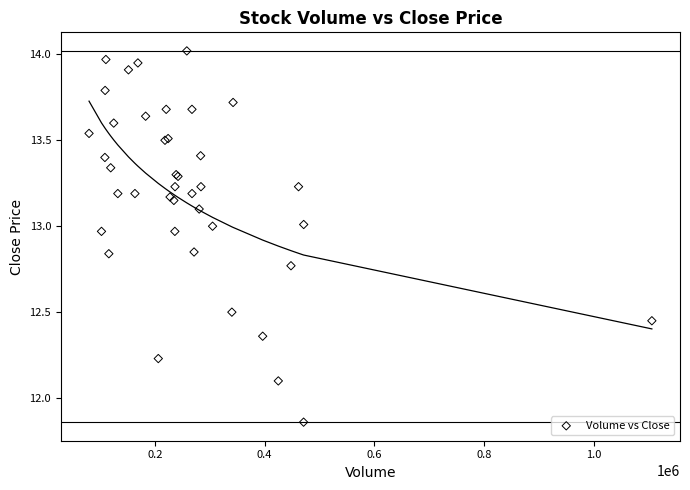

What Y value in the scatter plot is closest to 12?

12.1